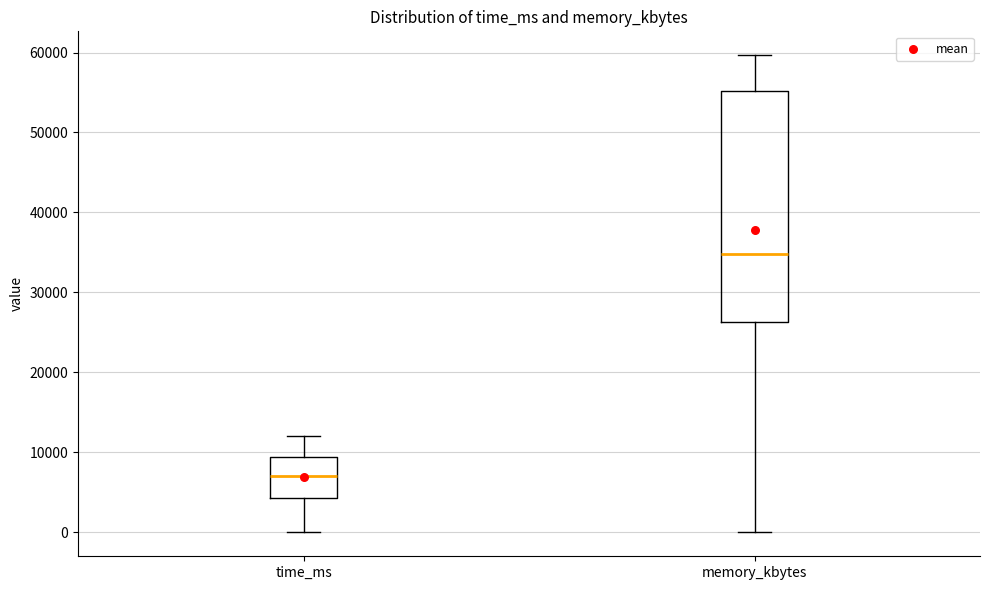

Where does the upper whisker of the box for time_ms end on the y-axis? The values are not printed on the chart, so give them approximately, as read against the axis.

12000